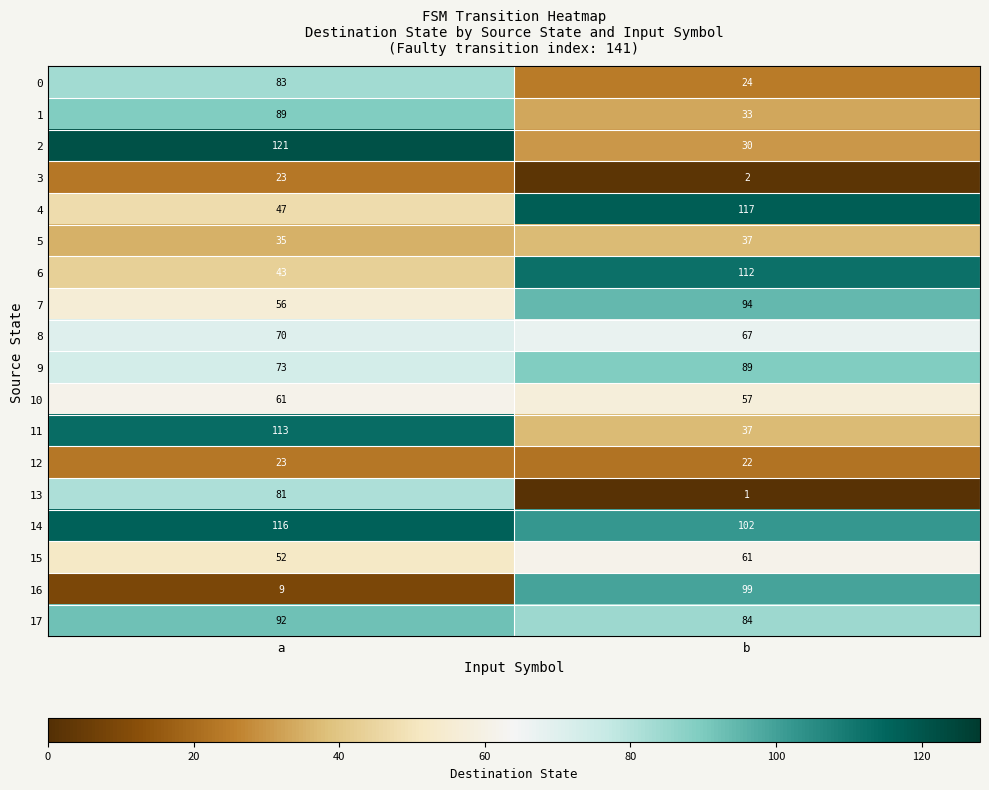

Which series changed the most between a and b?

2